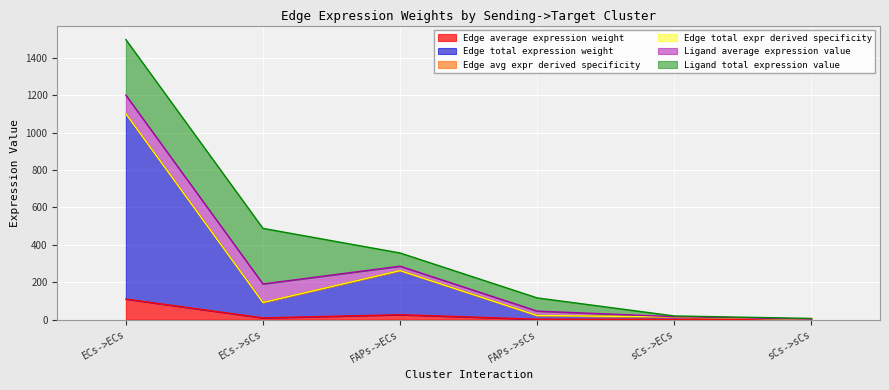

What is the minimum value shown in the chart?

0.1